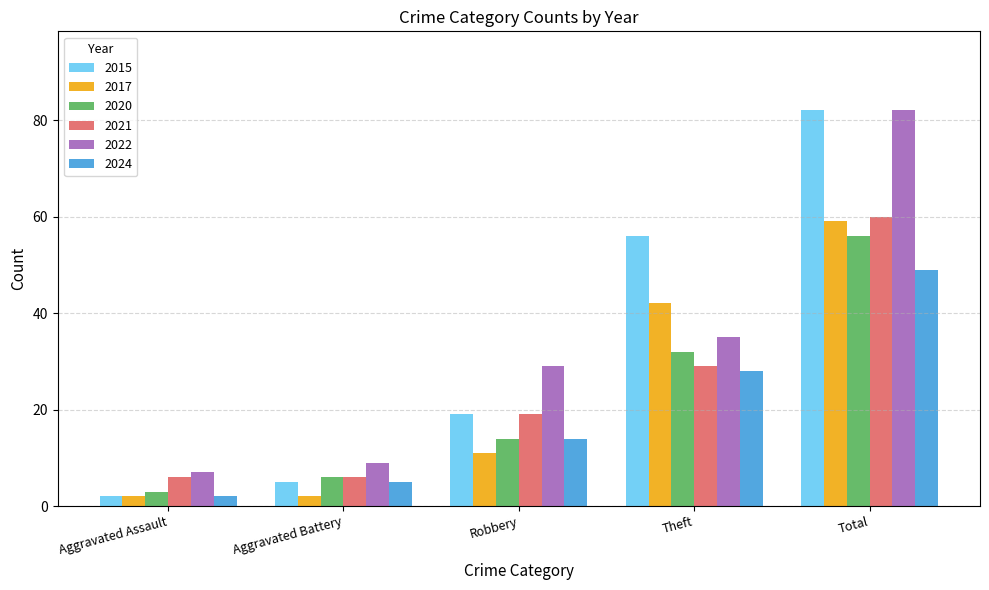

Rank the categories by 2022 value from lowest to highest.

Aggravated Assault, Aggravated Battery, Robbery, Theft, Total